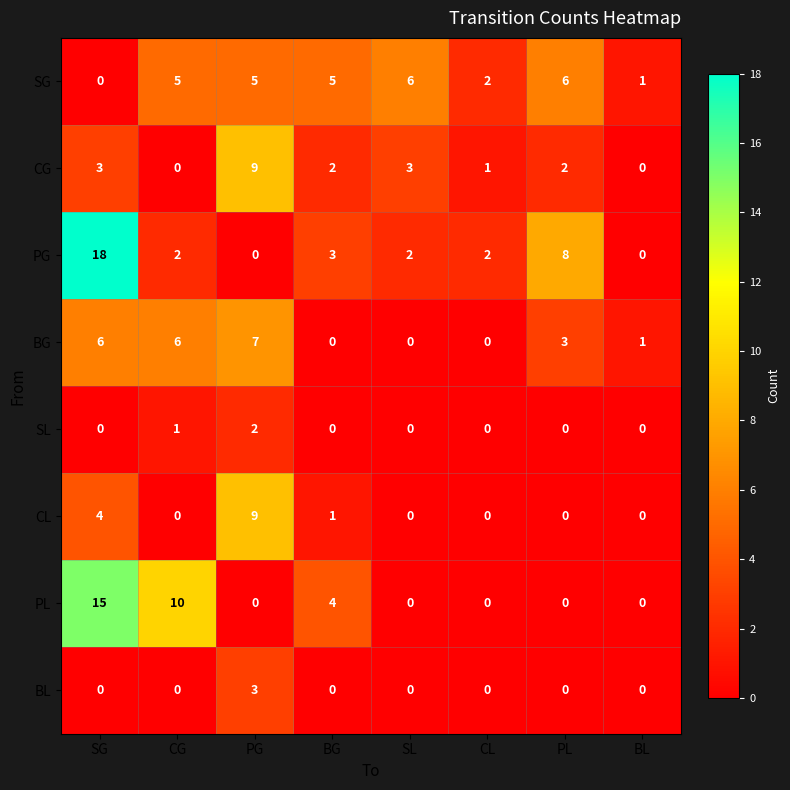

At which category is the sum across all series the highest?

SG